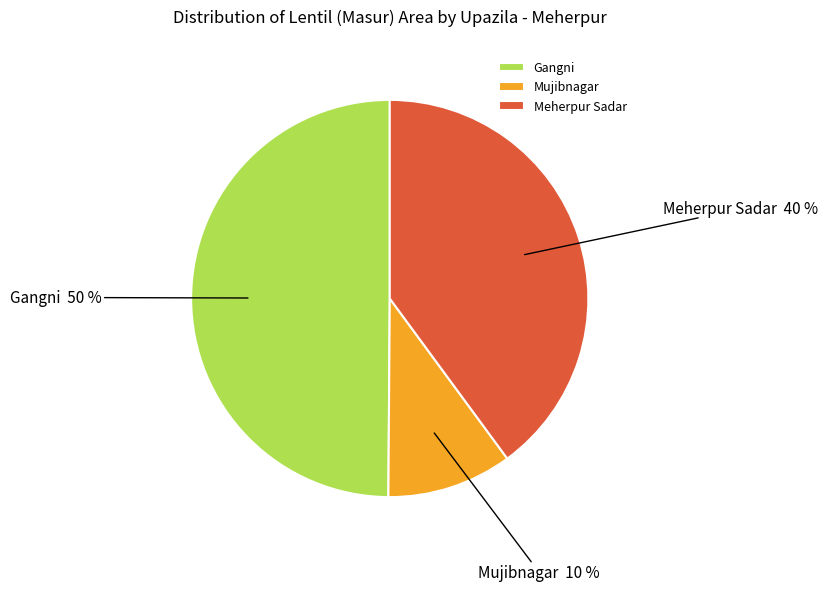

To the nearest percent, what is the average slice percentage?

33%